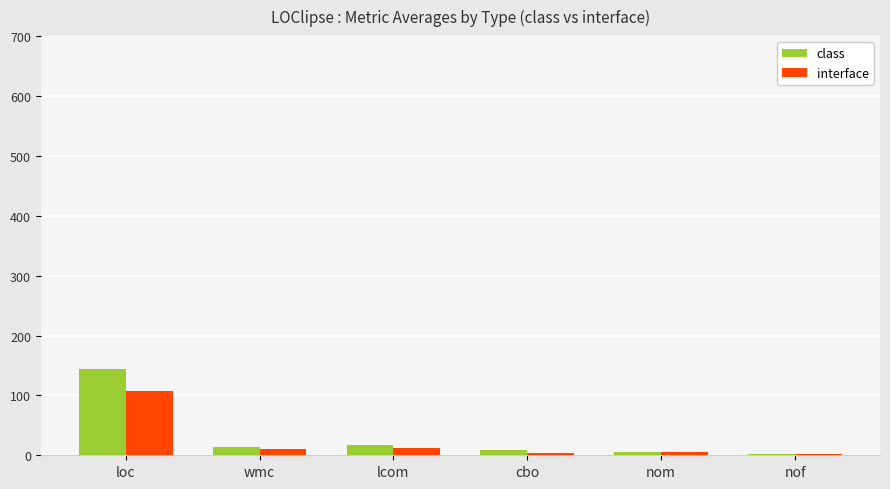

Which series changed the most between loc and cbo?

class